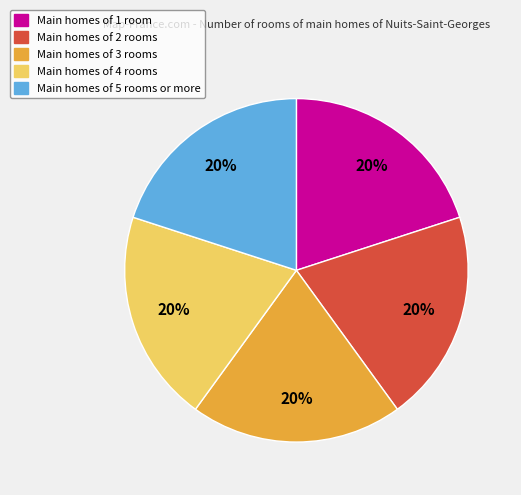

To the nearest percent, what is the average slice percentage?

20%